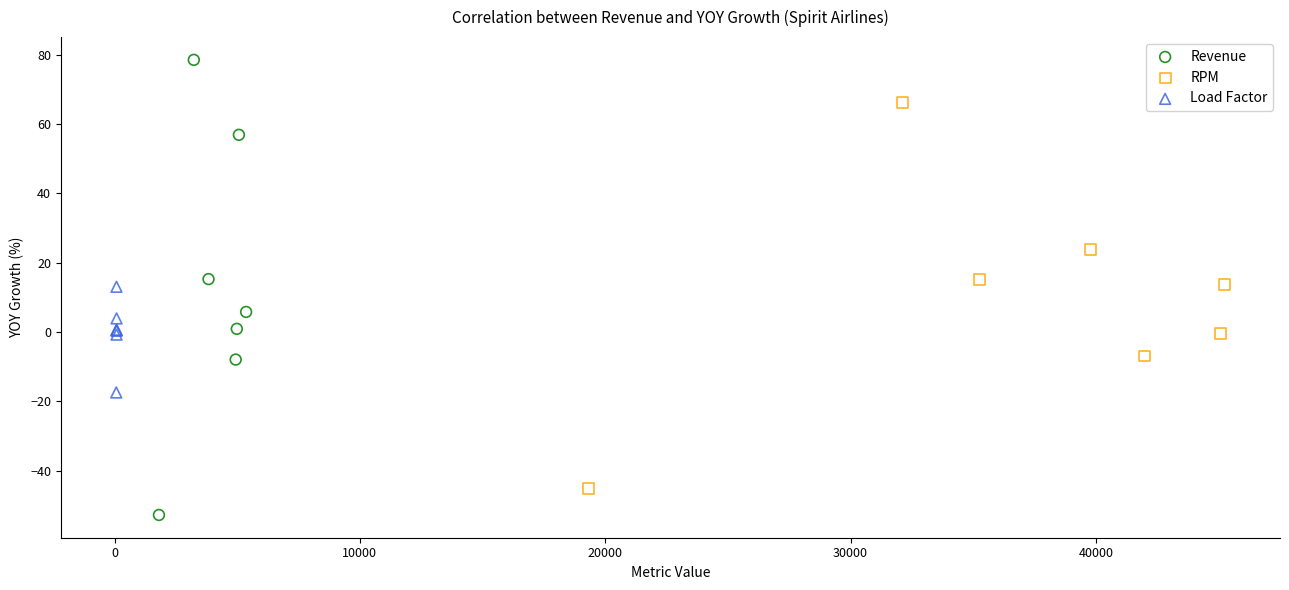

Which series contains the highest Y value?

Revenue